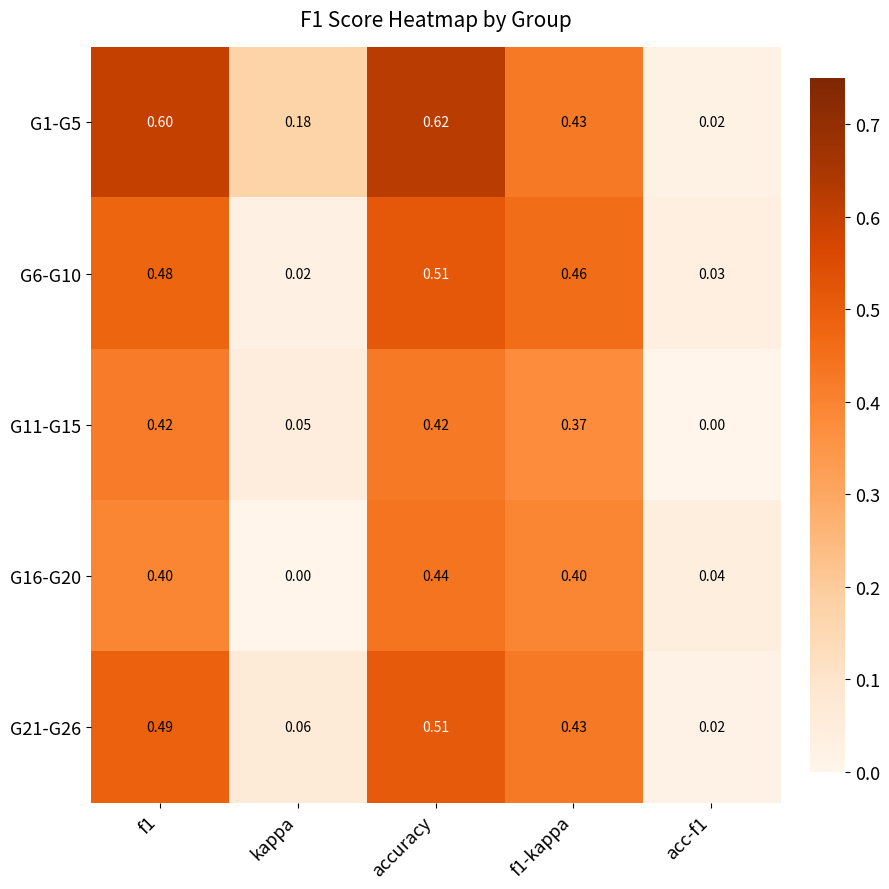

Which series has the largest range (max minus min)?

G1-G5